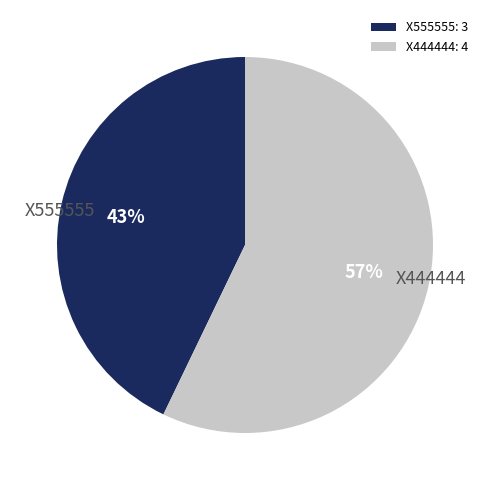

What percentage is the X444444 slice, to the nearest percent?

57%